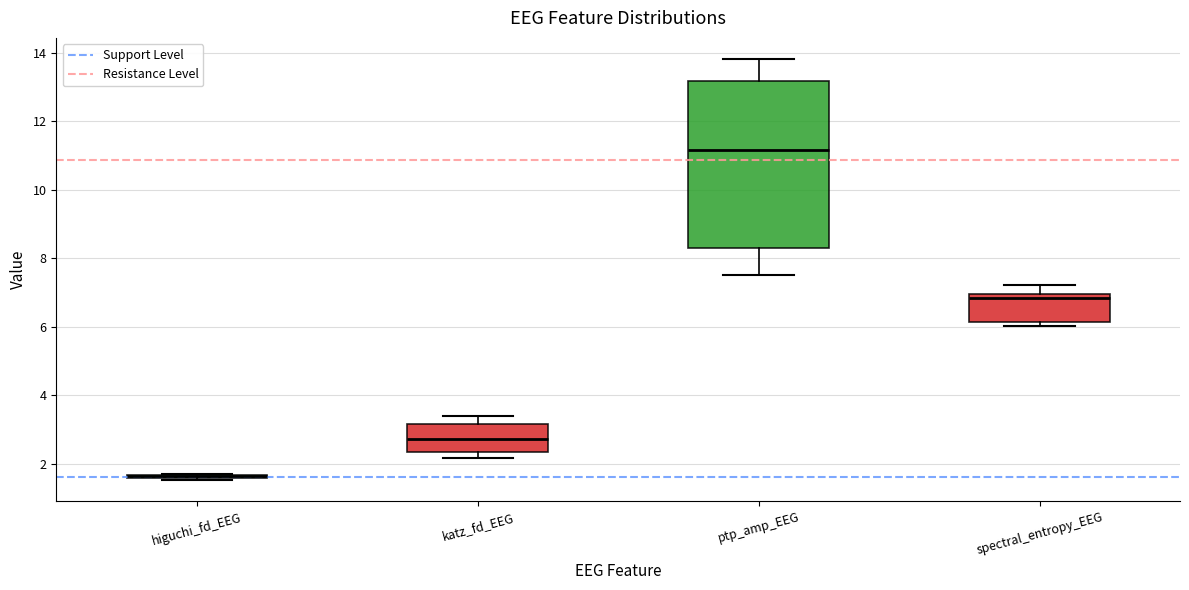

Comparing the boxes themselves (not the whiskers), which one is the tallest?

ptp_amp_EEG